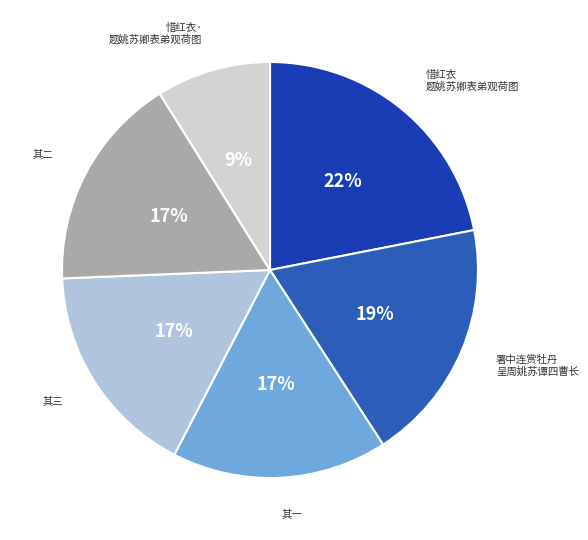

Count the number of slices in the pie.

6